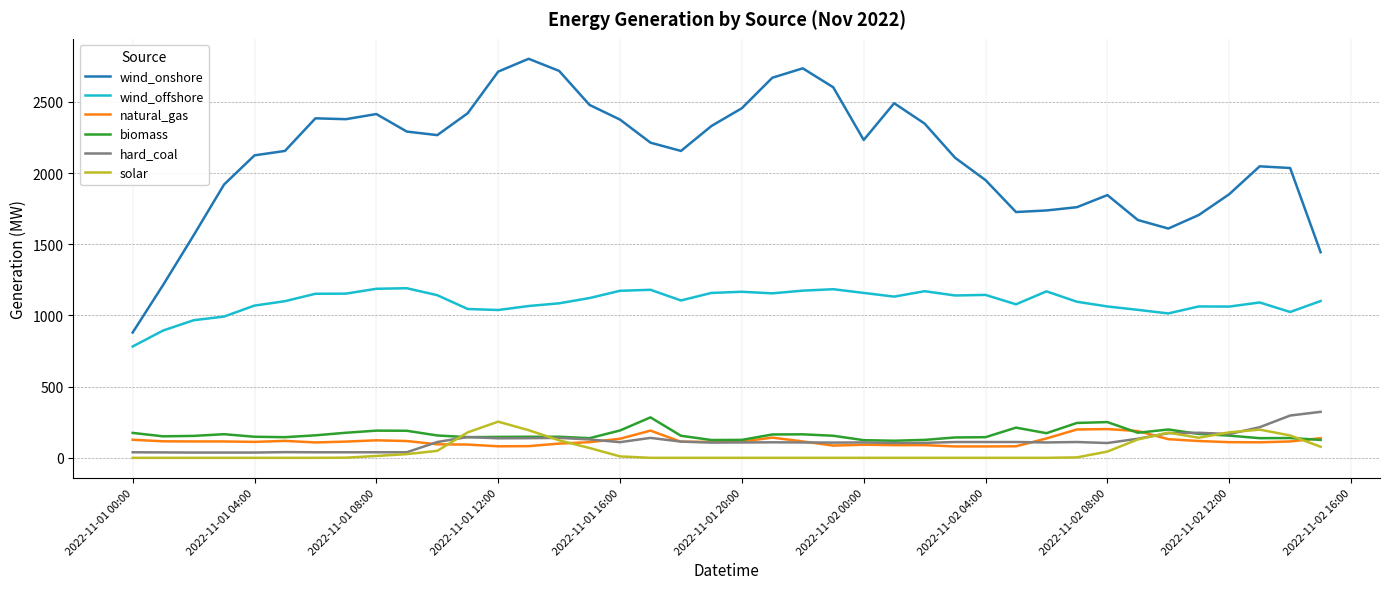

True or false: hard_coal and wind_onshore cross at least once.

False